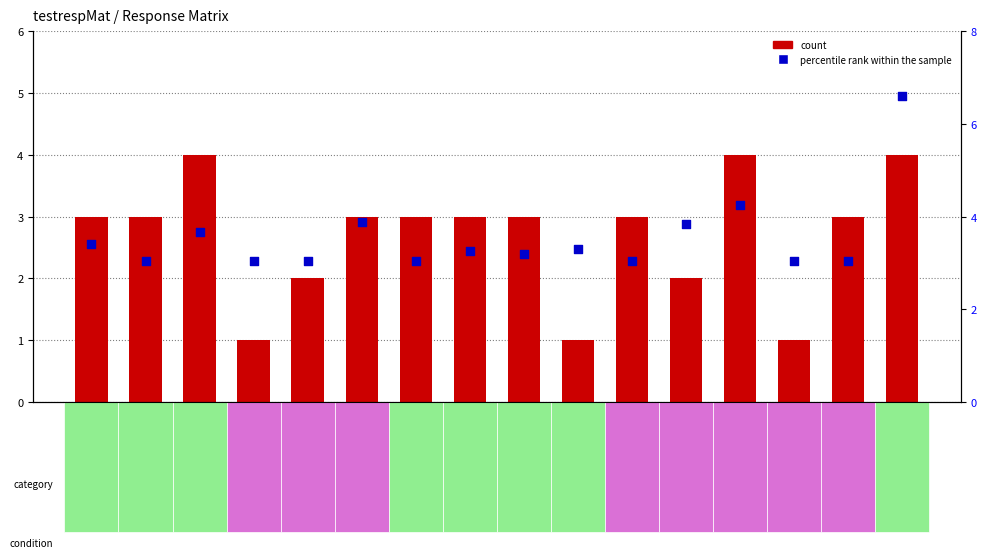

What is the total value across all series at 1124.avi?

8.3